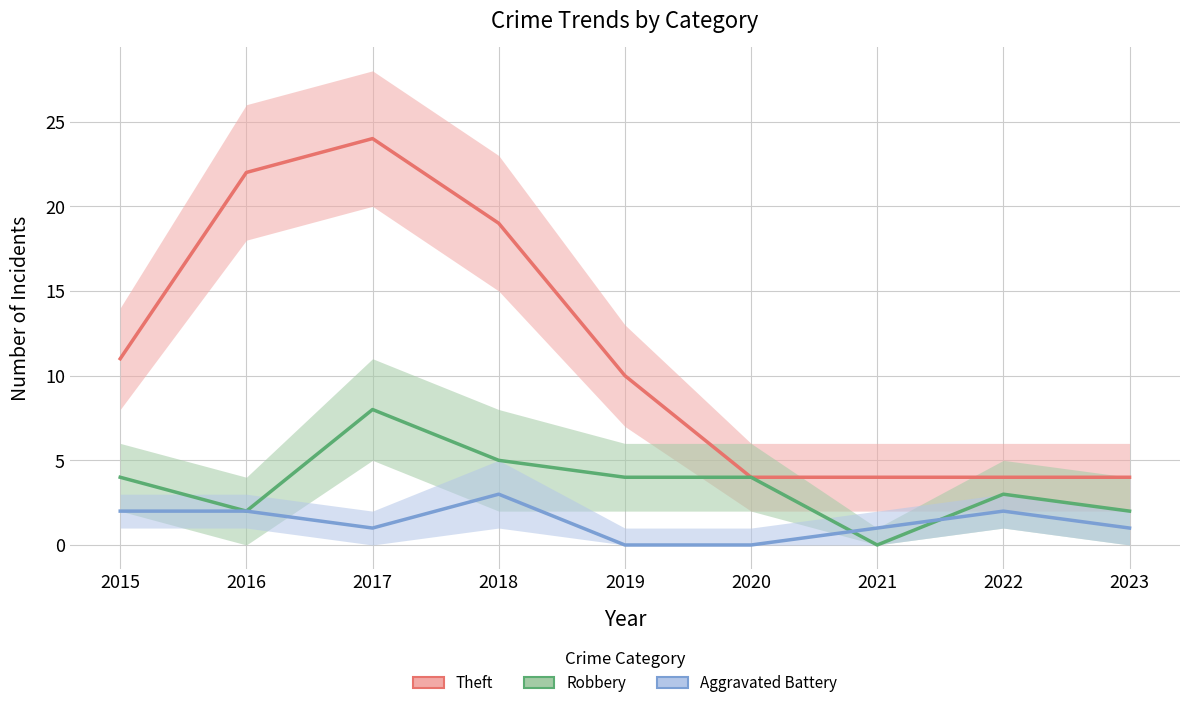

Reading left to right, extract all data points from this chart.

Theft: 2015=11	2016=22	2017=24	2018=19	2019=10	2020=4	2021=4	2022=4	2023=4
Robbery: 2015=4	2016=2	2017=8	2018=5	2019=4	2020=4	2021=0	2022=3	2023=2
Aggravated Battery: 2015=2	2016=2	2017=1	2018=3	2019=0	2020=0	2021=1	2022=2	2023=1